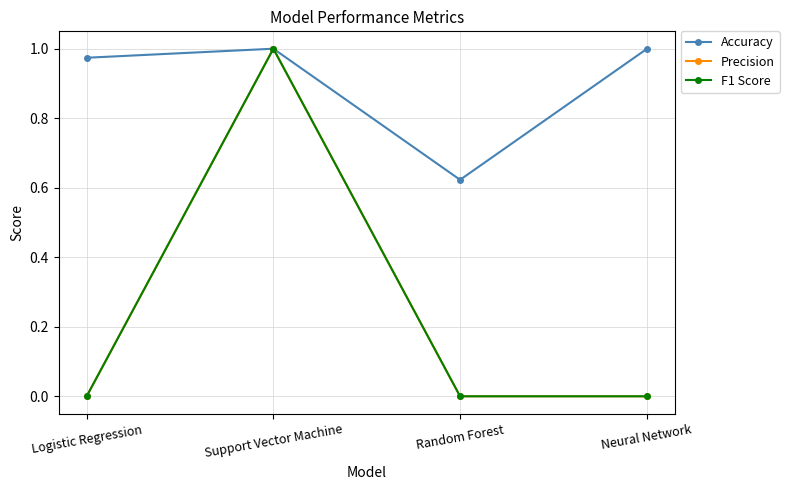

Does the chart have visible grid lines?

Yes